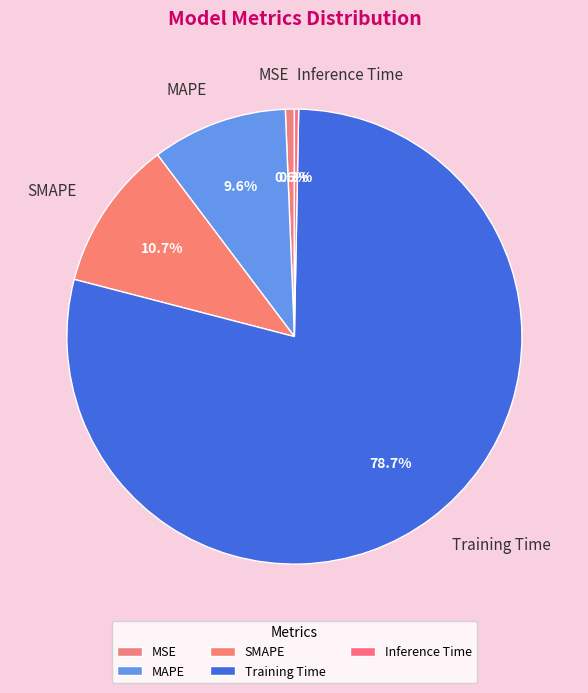

To the nearest percent, what is the difference between the largest and smallest slice percentages?

78%